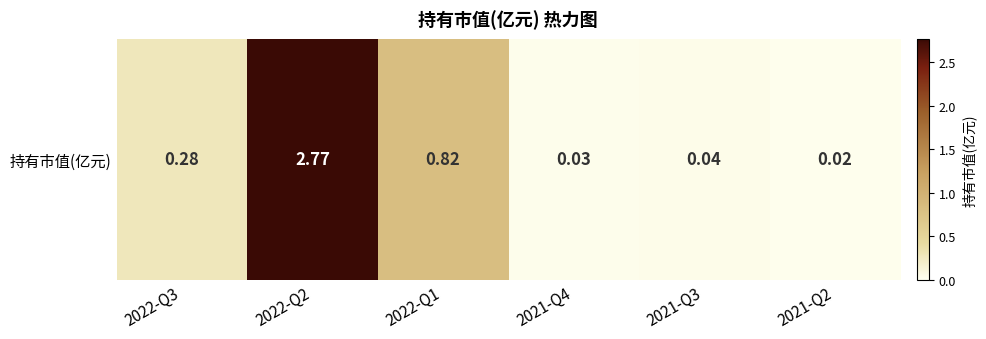

List the labels in order of value, largest first.

2022-Q2, 2022-Q1, 2022-Q3, 2021-Q3, 2021-Q4, 2021-Q2